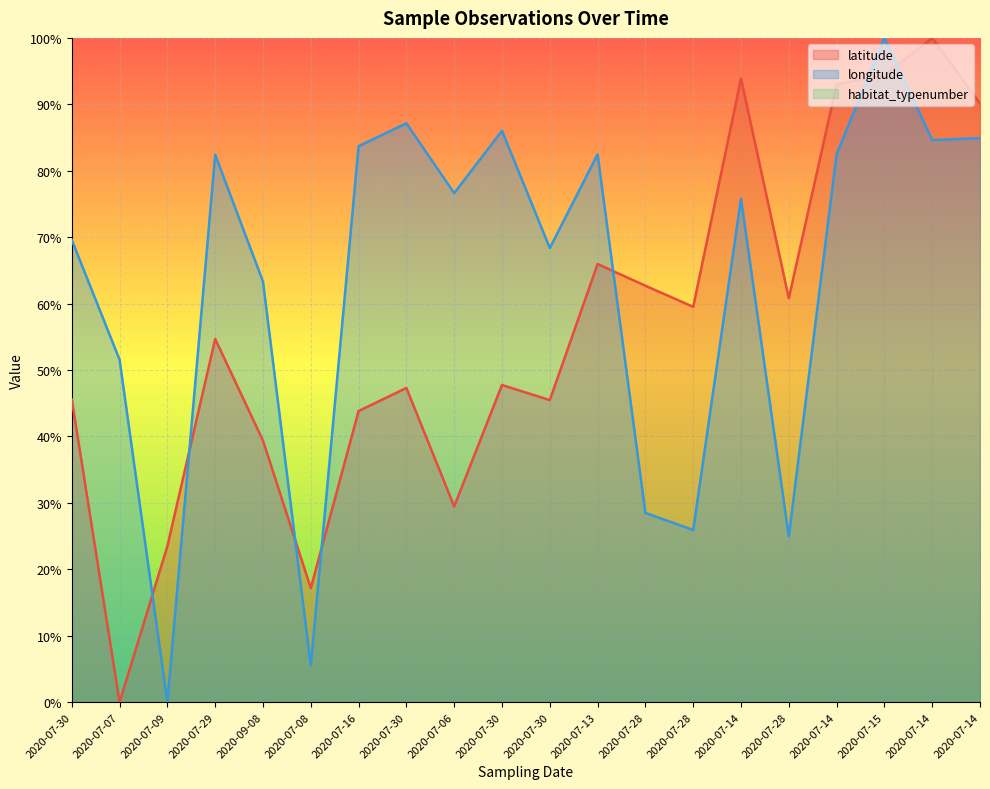

What is the difference between the second highest and minimum values in the longitude series?

87.1